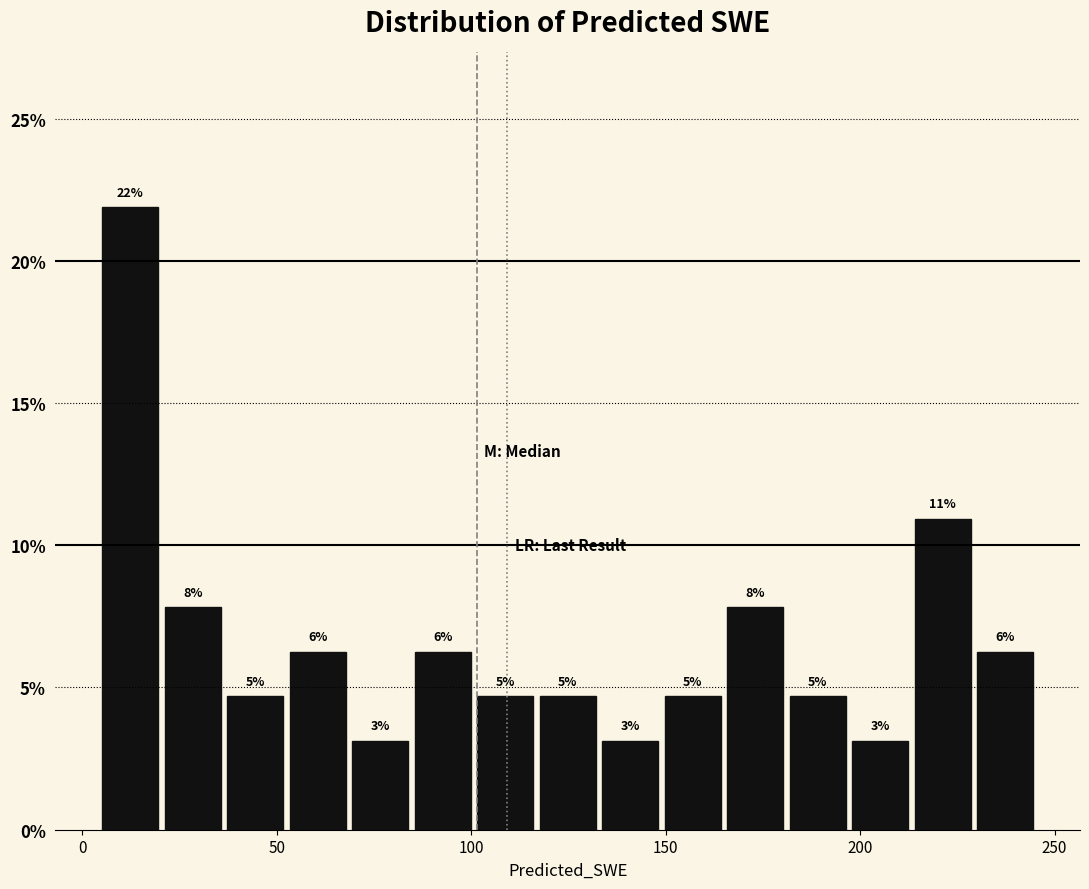

Around what value on the x-axis is the tallest bar? Give the approximate position of its centre, as read against the axis.

10